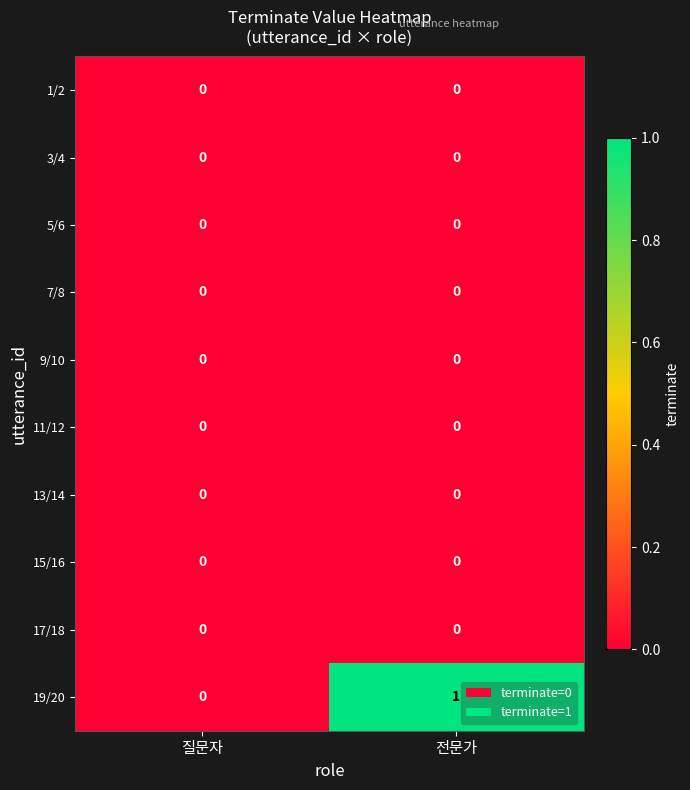

Reading right to left, what are all the values shown in this chart?

1/2: 0	0
3/4: 0	0
5/6: 0	0
7/8: 0	0
9/10: 0	0
11/12: 0	0
13/14: 0	0
15/16: 0	0
17/18: 0	0
19/20: 1	0